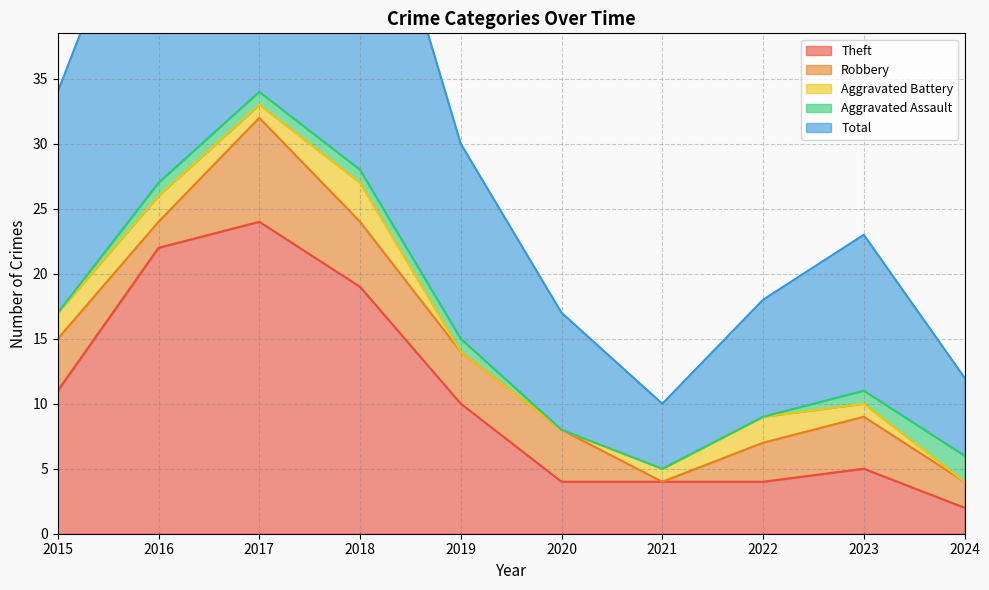

Is the value of Total at 2022 greater than the value of Theft at 2016?

No